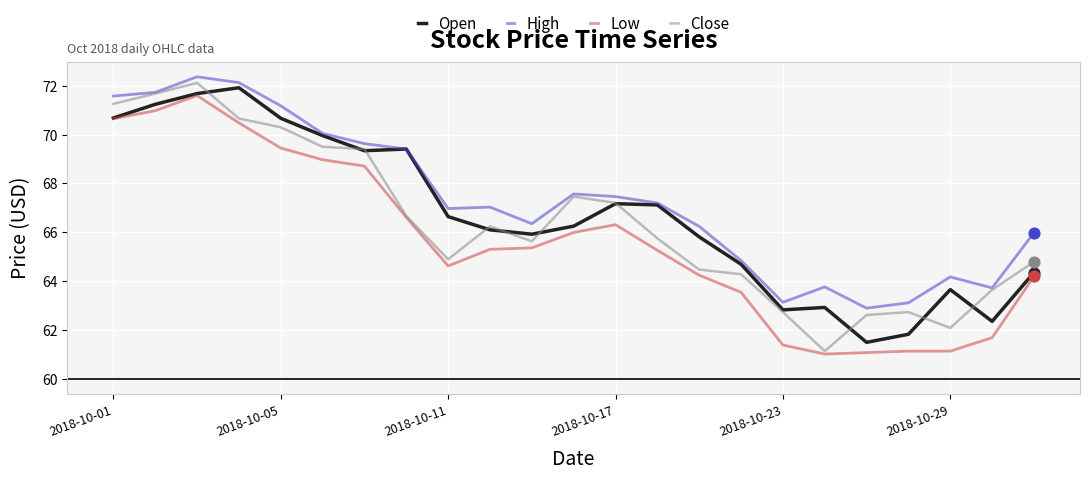

Which series has the largest total across all categories?

High